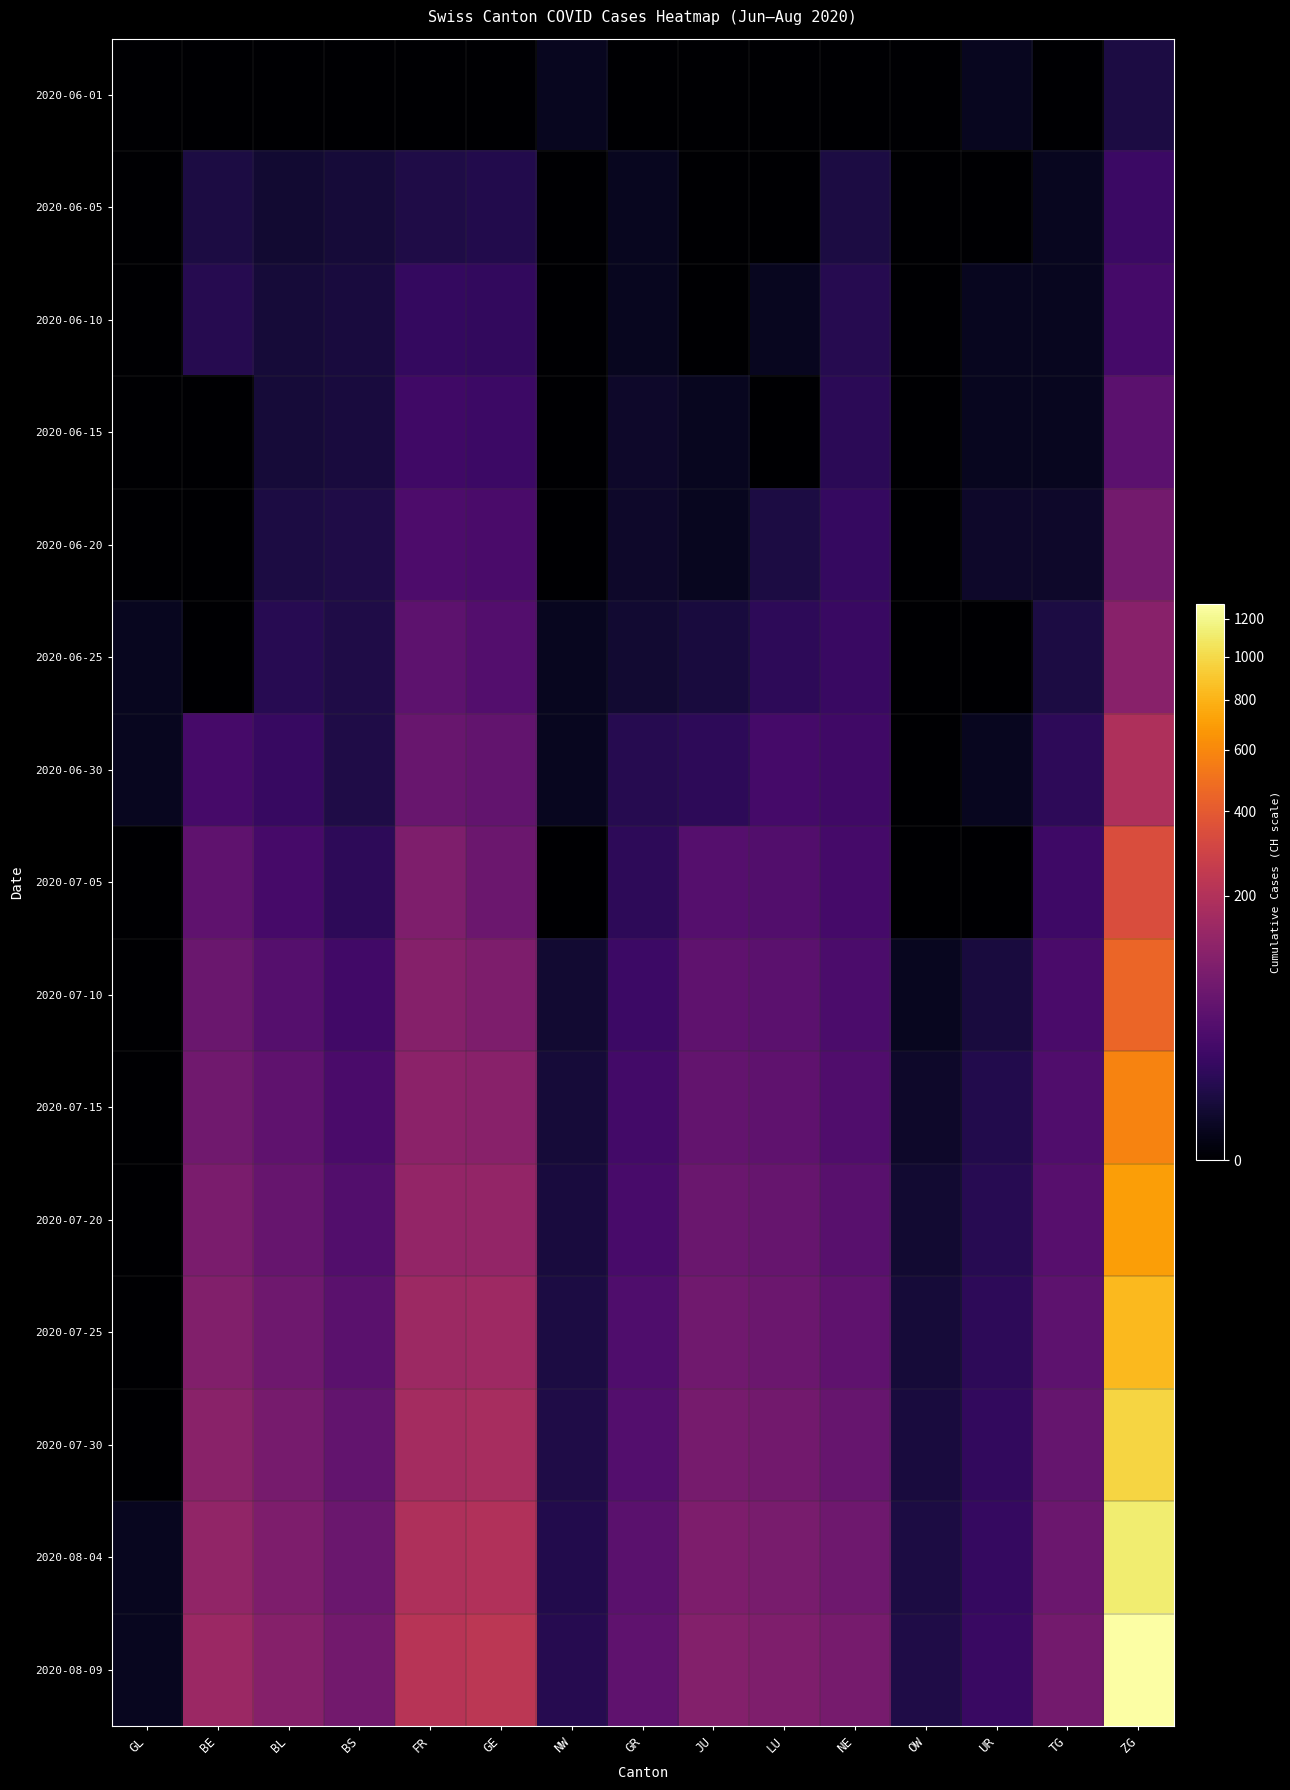

At BL, list the series in order from largest to smallest.

2020-08-09, 2020-08-04, 2020-07-30, 2020-07-25, 2020-07-20, 2020-07-15, 2020-07-10, 2020-07-05, 2020-06-30, 2020-06-25, 2020-06-20, 2020-06-10, 2020-06-15, 2020-06-05, 2020-06-01